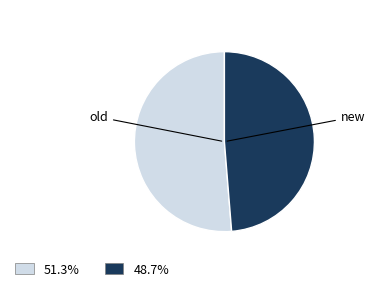

Does any single category account for the majority?

Yes